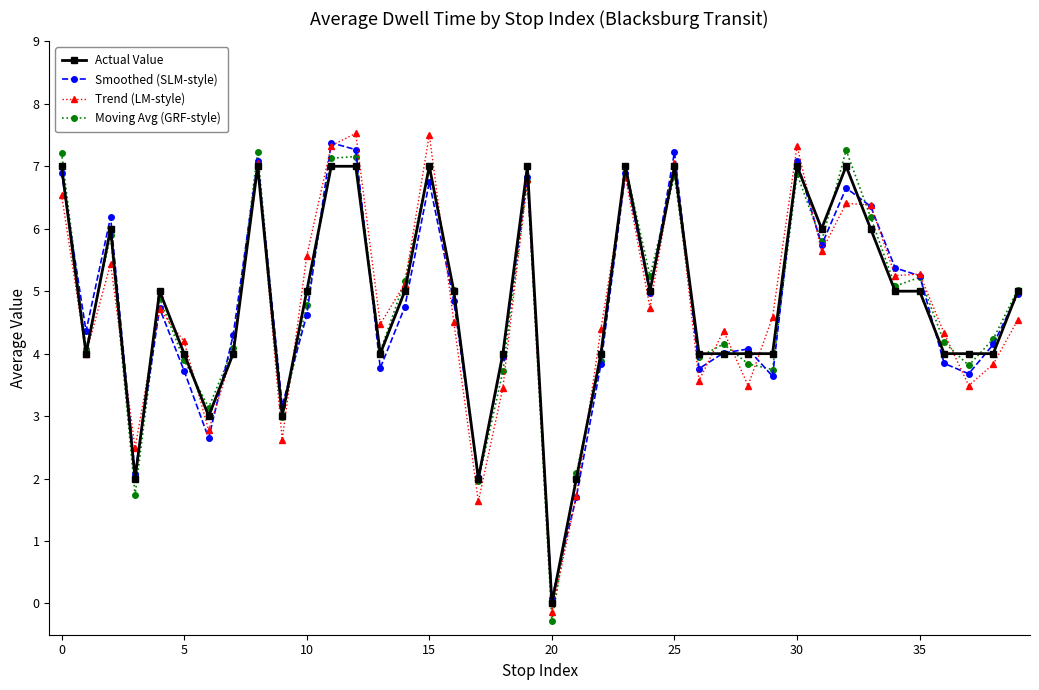

What is the value of the Trend (LM-style) point at the 17th from the left?

4.5